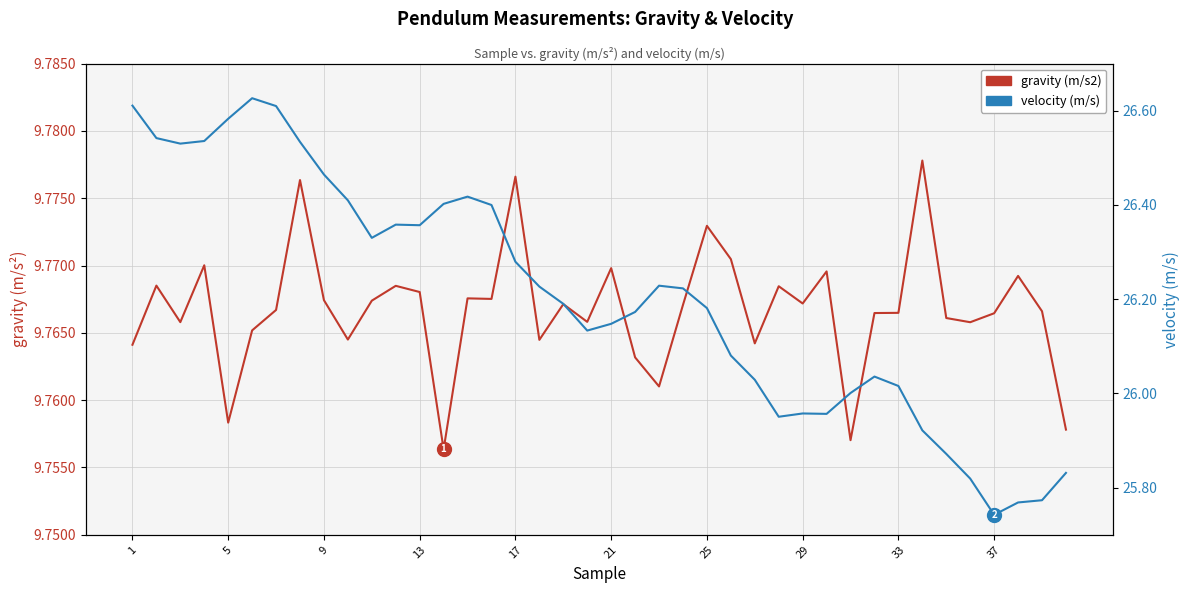

True or false: velocity (m/s) has more than 1 interior local peaks.

True